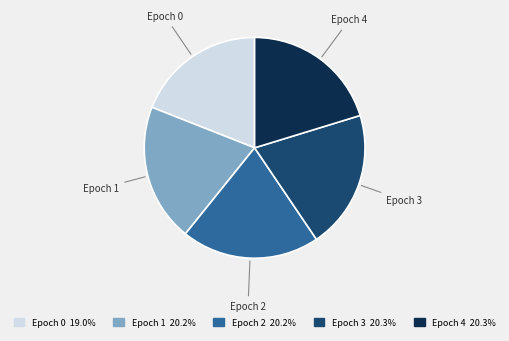

Is the sum of Epoch 0 and Epoch 4 greater than half?

No